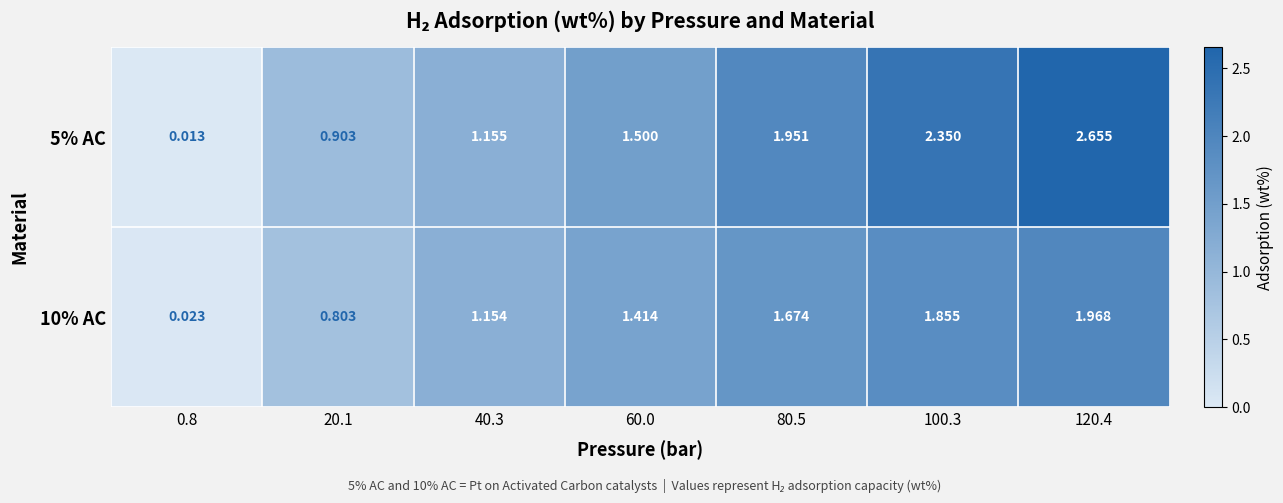

Which series has the largest range (max minus min)?

5% AC